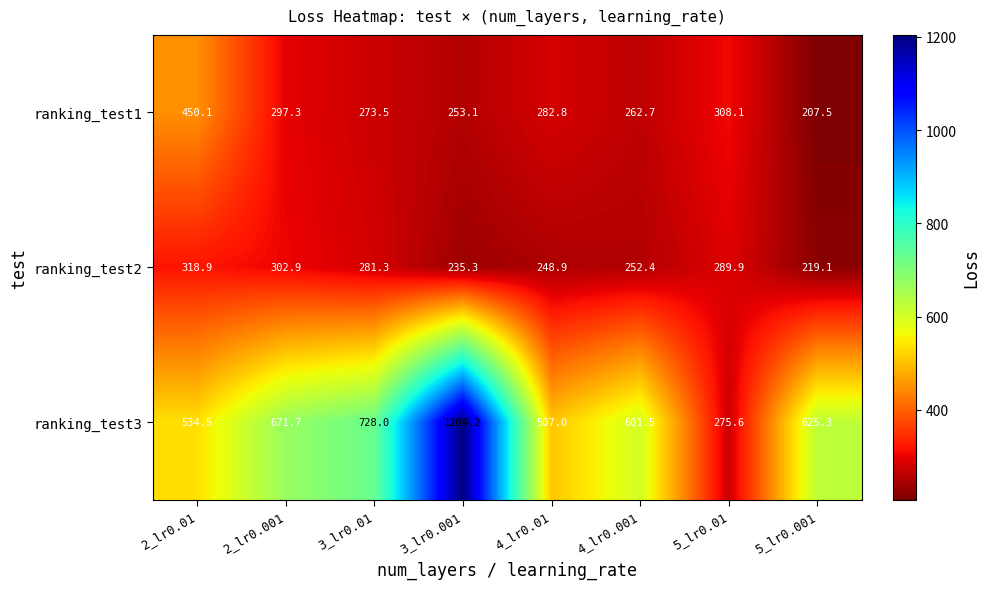

What is the maximum value for ranking_test1?

450.1